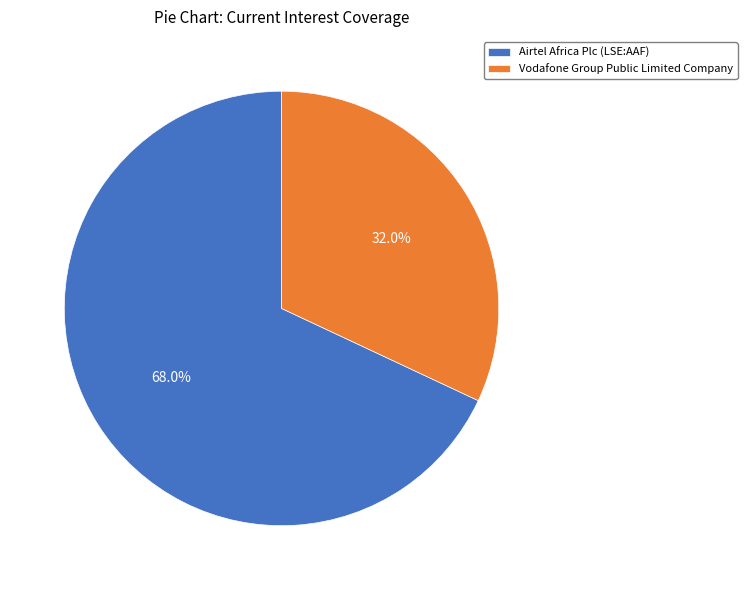

To the nearest percent, what is the combined percentage of Vodafone Group Public Limited Company and Airtel Africa Plc (LSE:AAF)?

100%